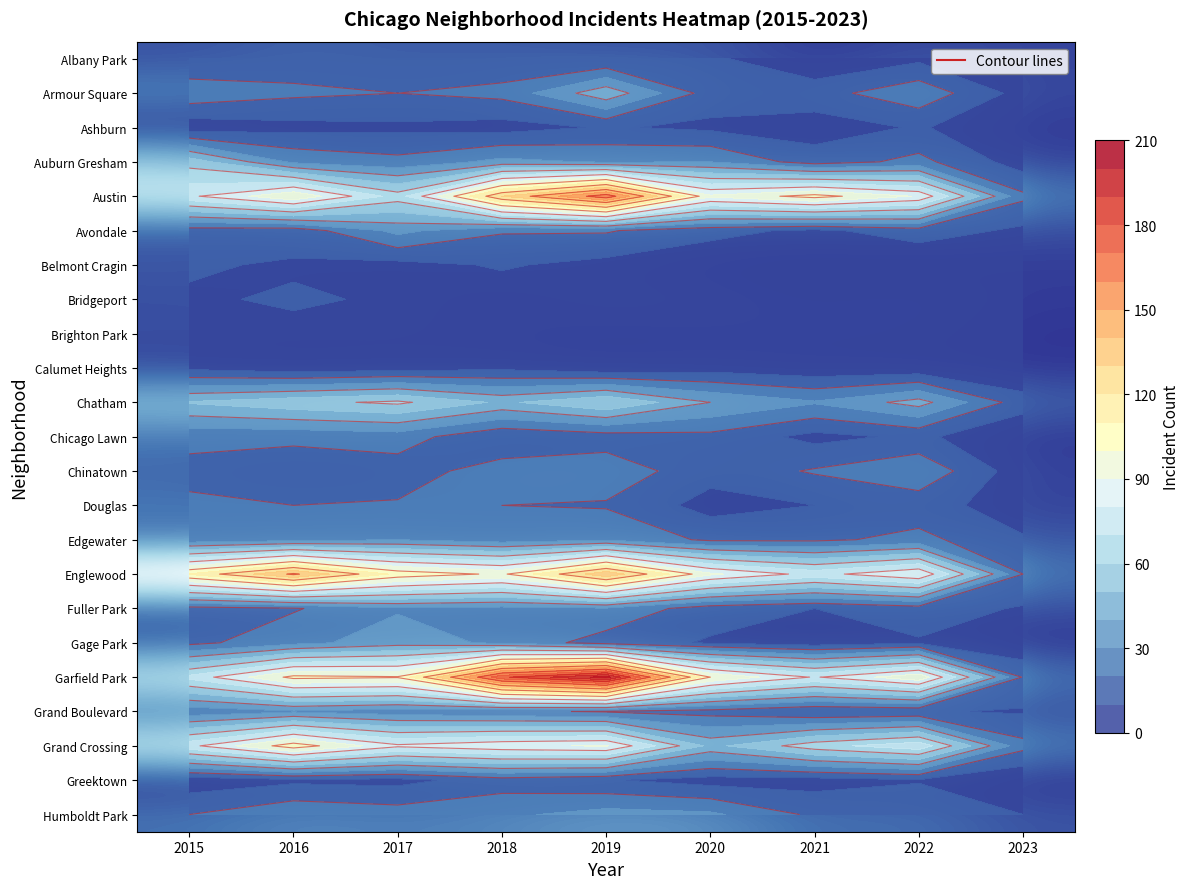

Is it true that Edgewater equals 27 at 2021?

False